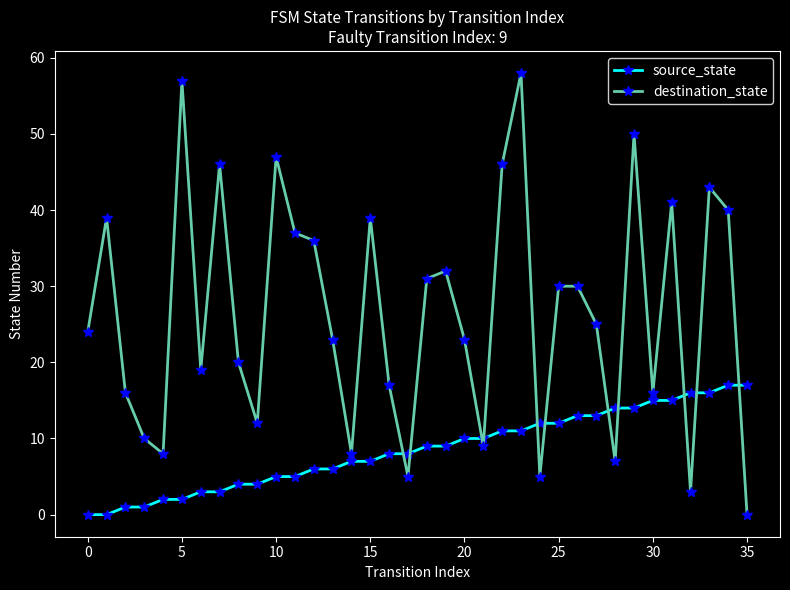

How many categories are shown in the chart?

36